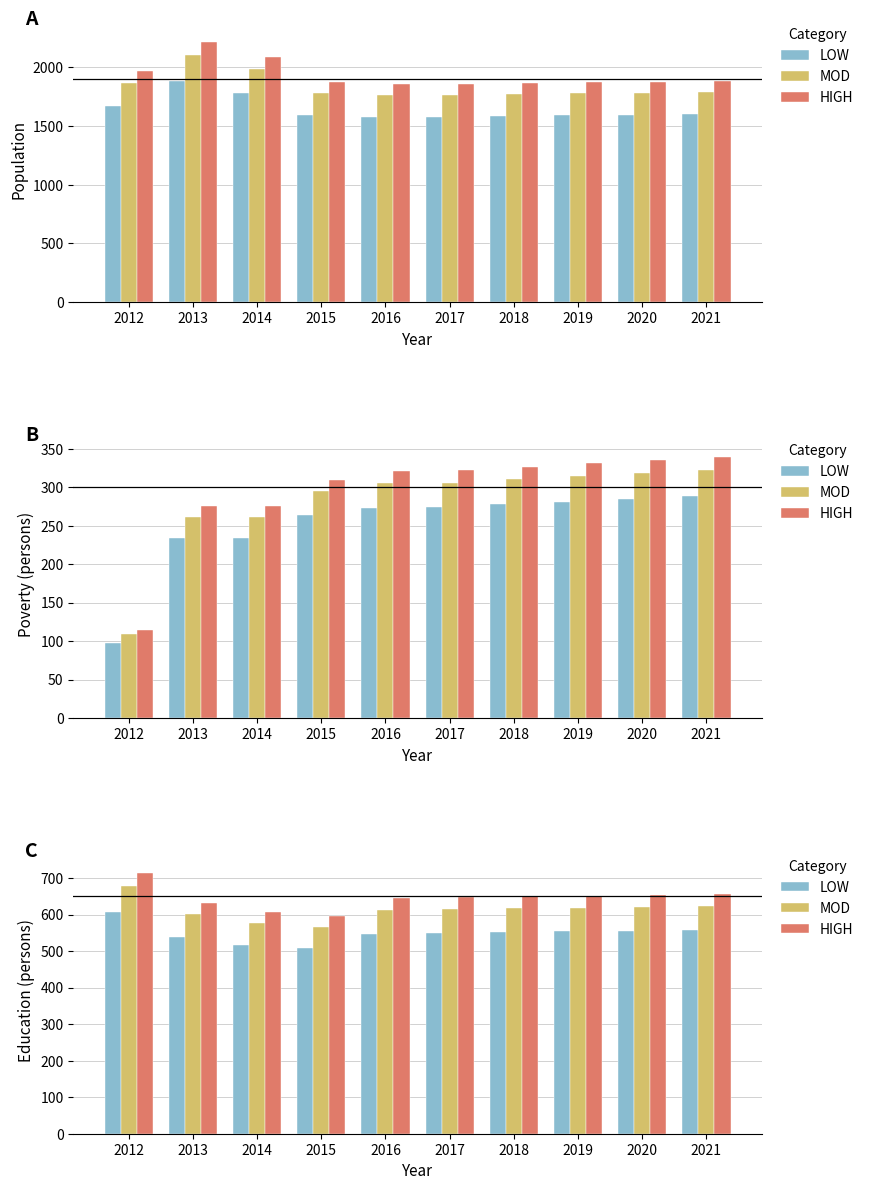

At how many categories does at least one series exceed 665?

1